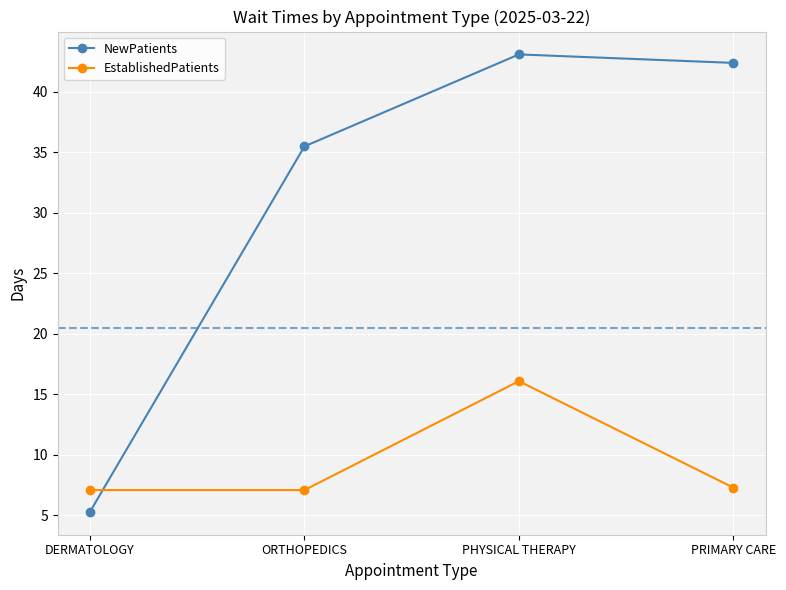

Between DERMATOLOGY and PHYSICAL THERAPY, which series saw the biggest shift?

NewPatients